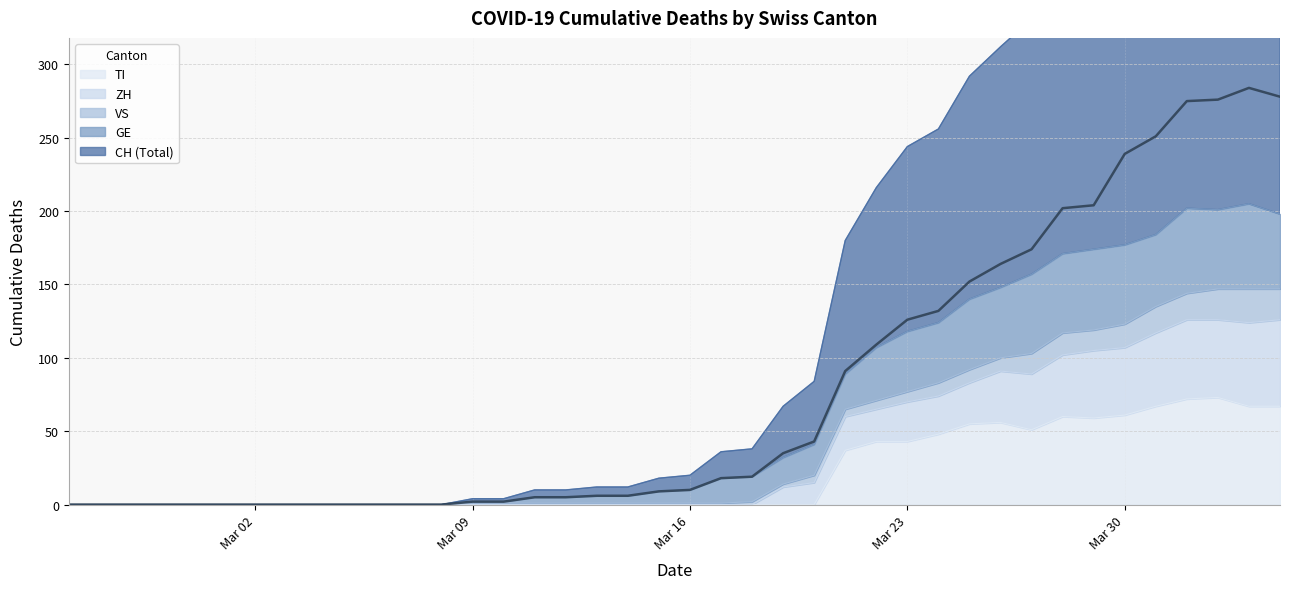

How many data points in GE are less than 10?

20